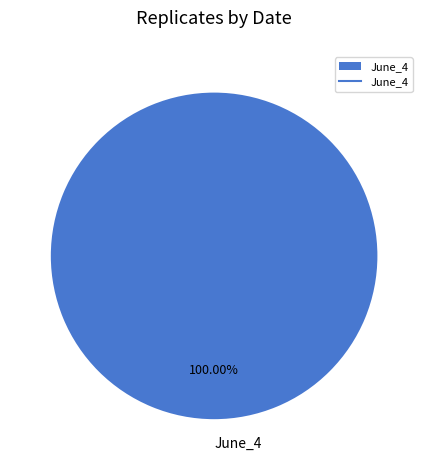

Rank the categories by value from highest to lowest.

June_4